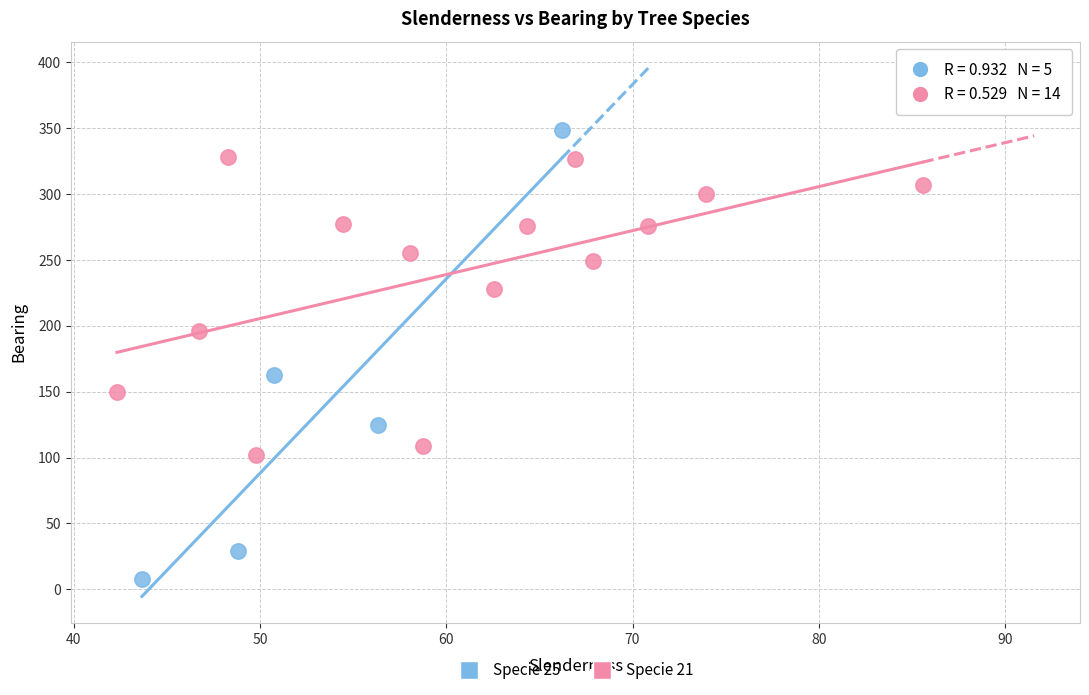

Which series reaches the minimum Y coordinate?

Specie 25